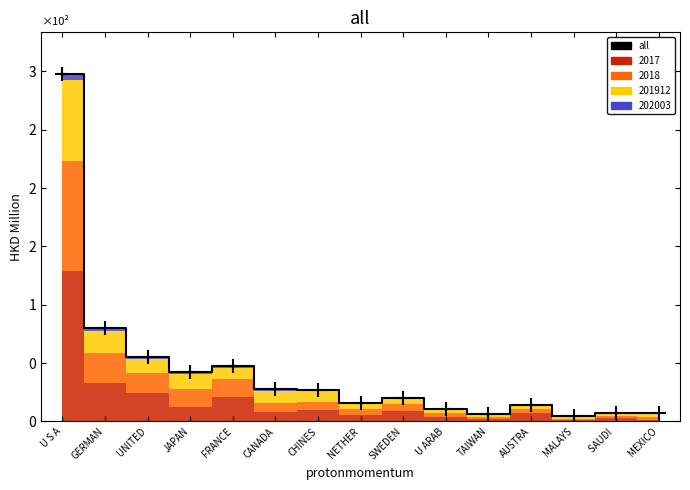

The chart shows a value of 47.5 at FRANCE. True or false?

True